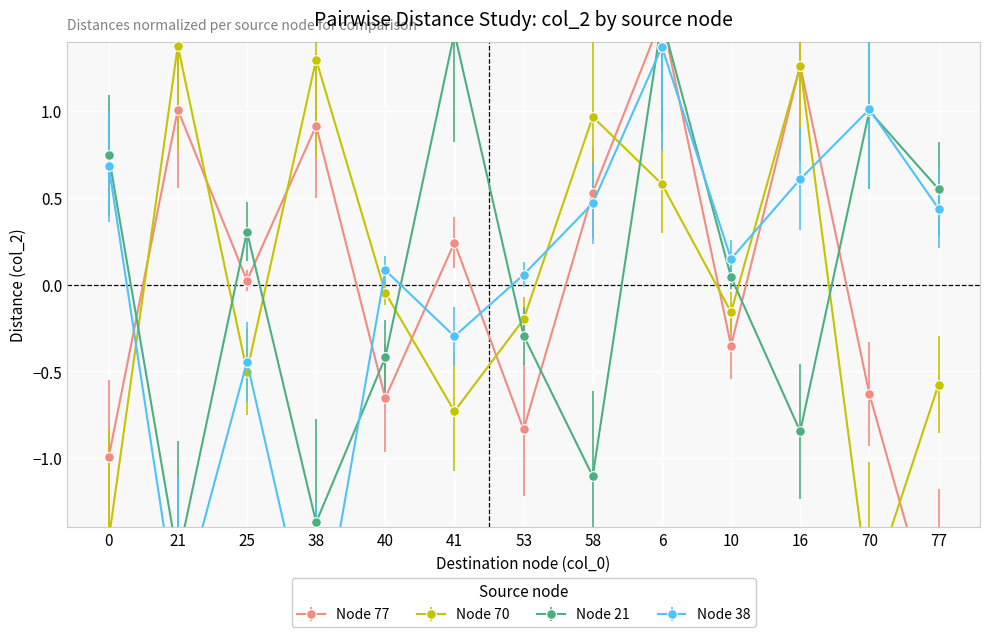

Reading right to left, list all the values displayed in this chart.

col_2 (from 77): 77=-2.0	70=-0.6	16=1.3	10=-0.4	6=1.5	58=0.5	53=-0.8	41=0.2	40=-0.7	38=0.9	25=0.0	21=1.0	0=-1.0
col_2 (from 70): 77=-0.6	70=-1.8	16=1.3	10=-0.2	6=0.6	58=1.0	53=-0.2	41=-0.7	40=-0.0	38=1.3	25=-0.5	21=1.4	0=-1.5
col_2 (from 21): 77=0.6	70=1.0	16=-0.8	10=0.0	6=1.5	58=-1.1	53=-0.3	41=1.5	40=-0.4	38=-1.4	25=0.3	21=-1.6	0=0.7
col_2 (from 38): 77=0.4	70=1.0	16=0.6	10=0.1	6=1.4	58=0.5	53=0.1	41=-0.3	40=0.1	38=-2.2	25=-0.4	21=-1.9	0=0.7